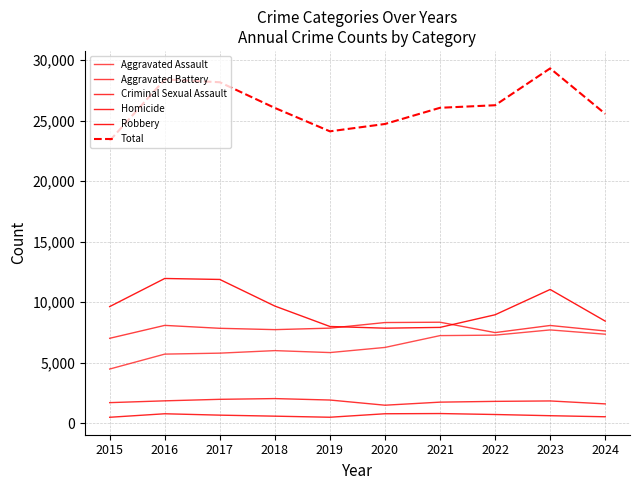

At how many categories does at least one series exceed 25660?

6